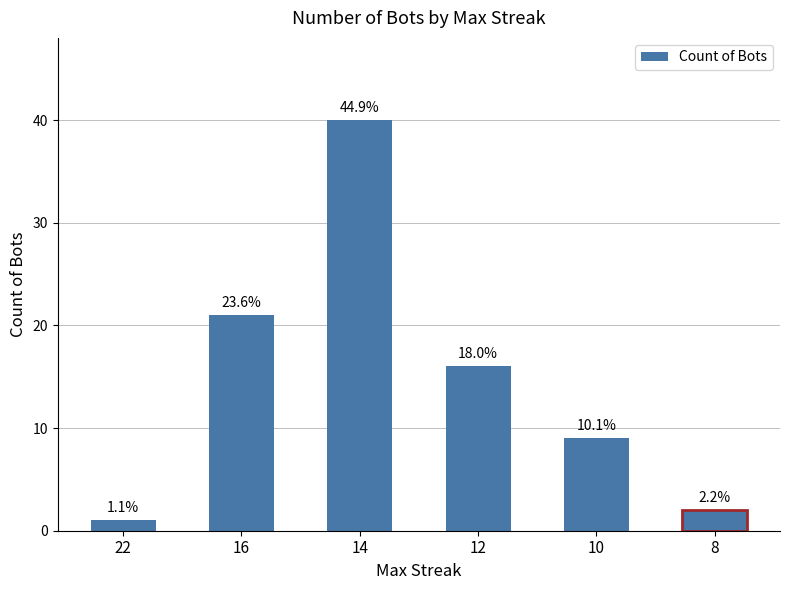

True or false: the data shows 16 at 12.

True